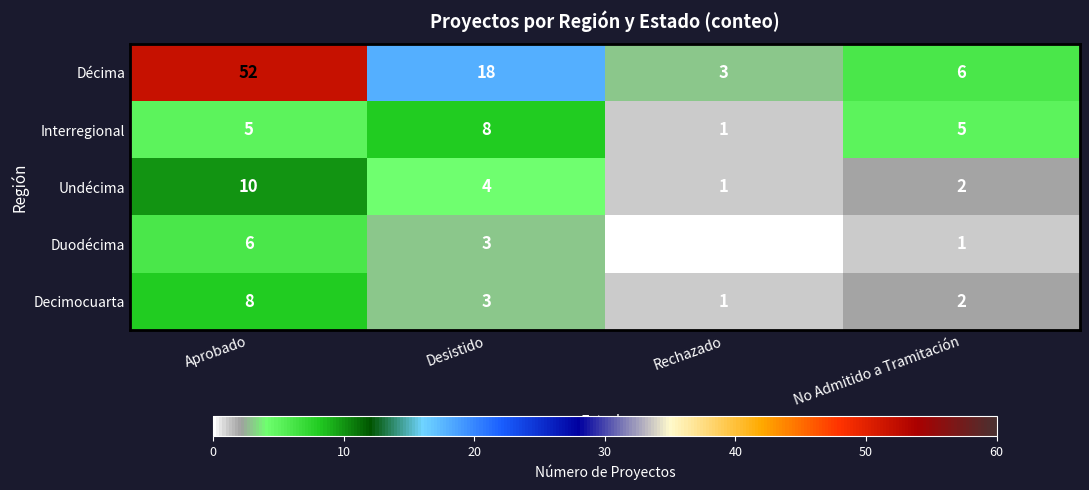

At which category is the sum across all series the highest?

Aprobado